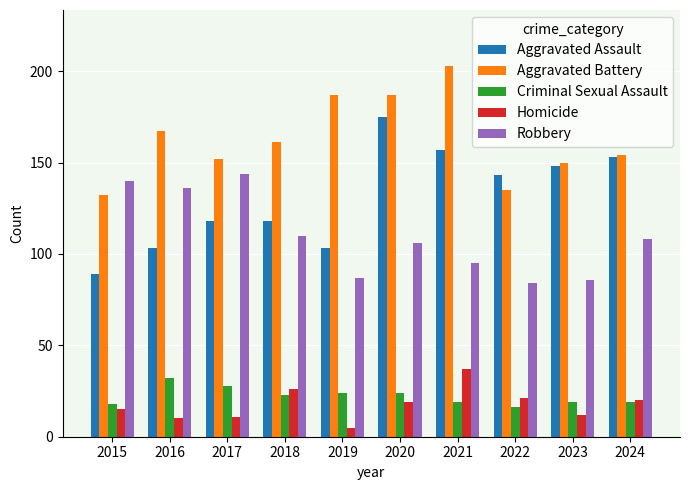

How many bars are there in total?

50